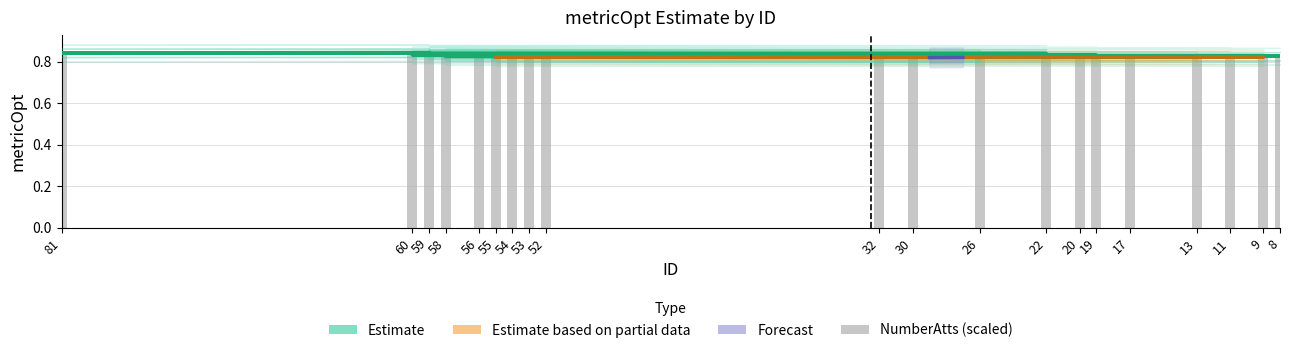

List the labels in order of value, largest first.

60, 59, 81, 30, 54, 56, 58, 32, 55, 26, 22, 53, 20, 19, 52, 17, 13, 11, 9, 8